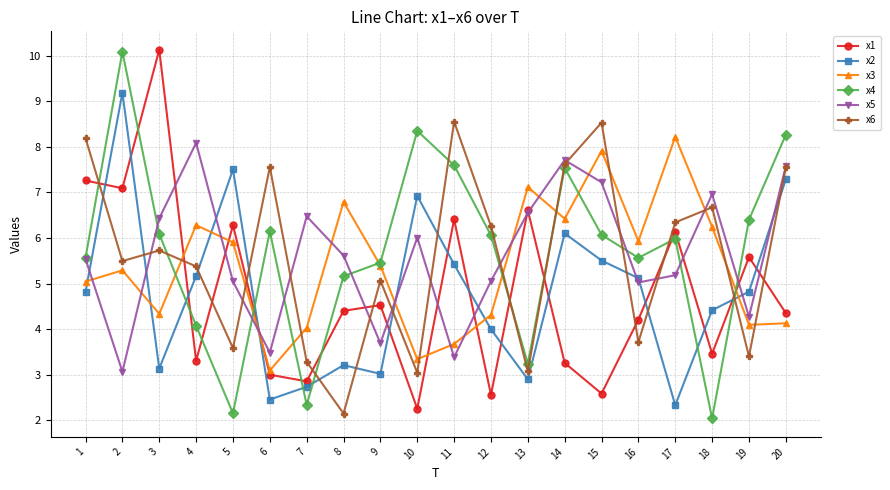

At which label is x1 closest to 6?

17